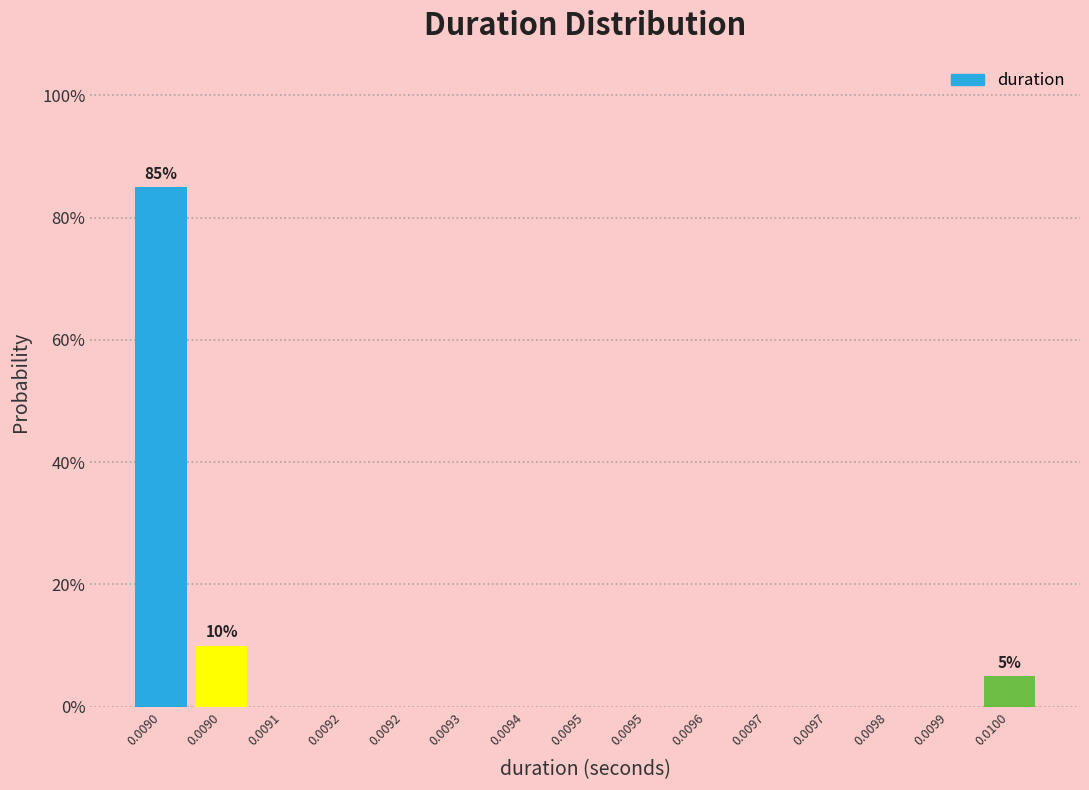

Are the bars horizontal?

No